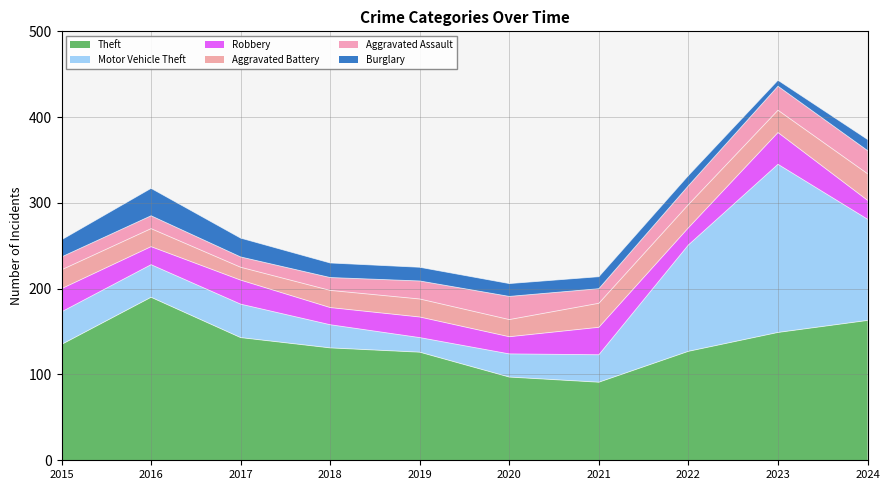

Which series has the largest total across all categories?

Theft